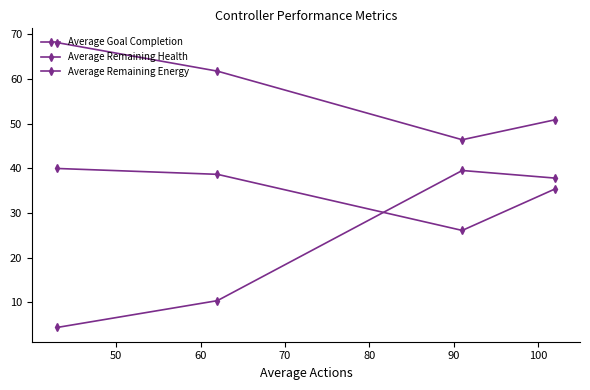

What is the value of the Average Remaining Energy point at the 1st from the left?

68.1